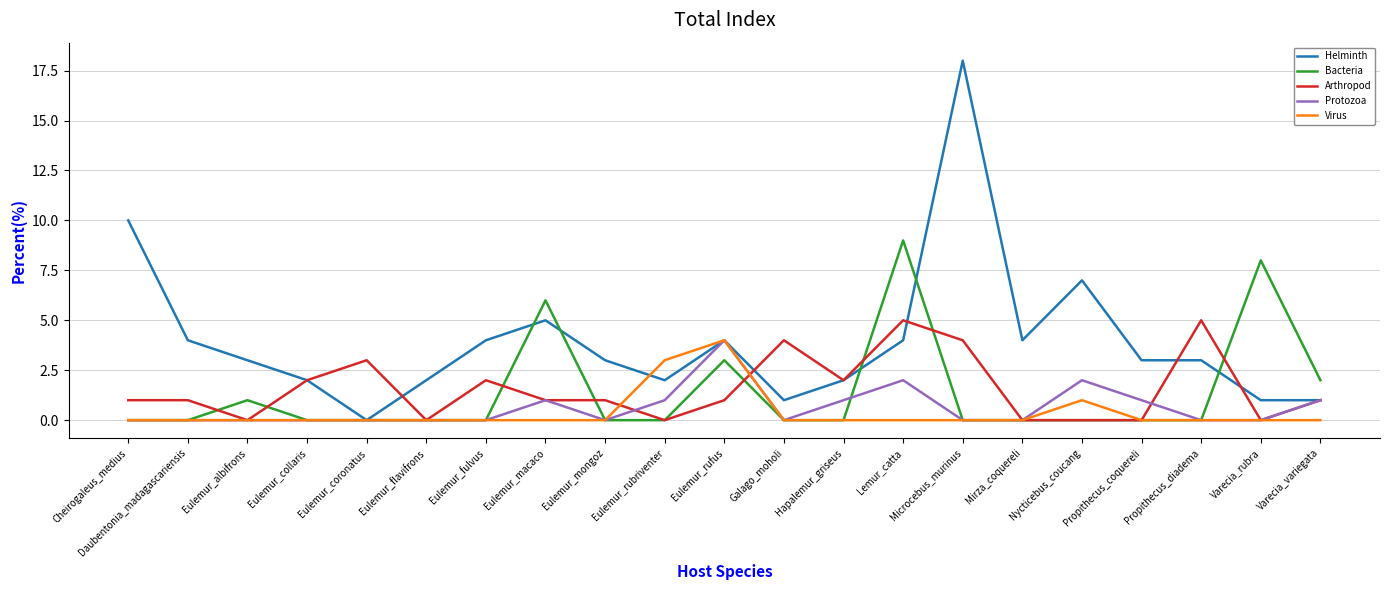

In Bacteria, how many points are higher than both neighbors (excluding endpoints)?

5